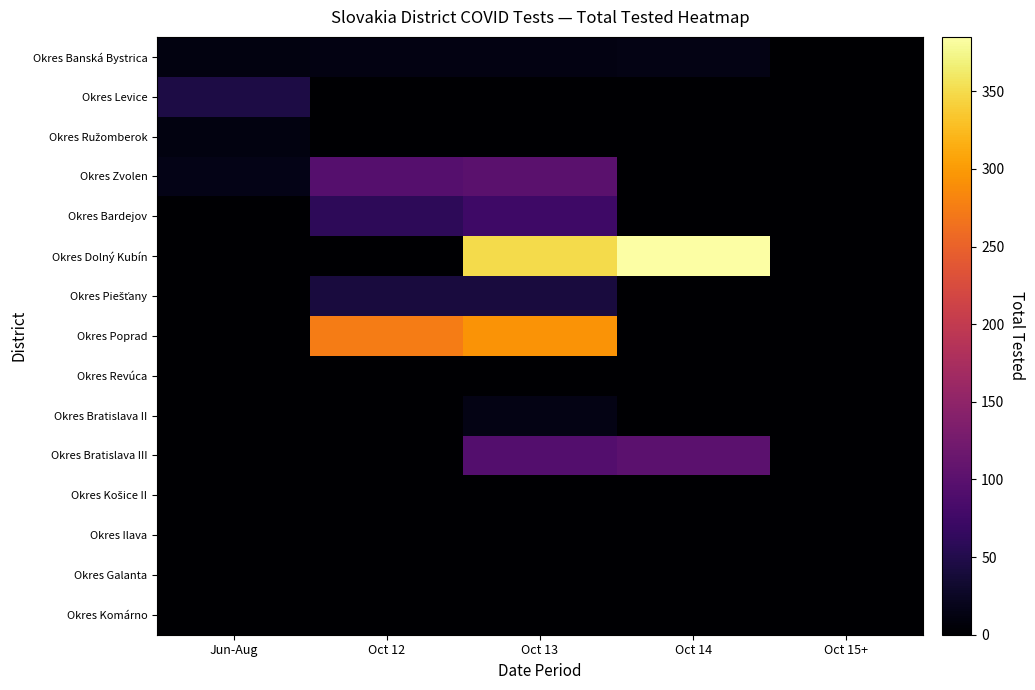

Which has a higher value, Oct 14 or Oct 15+?

Oct 14